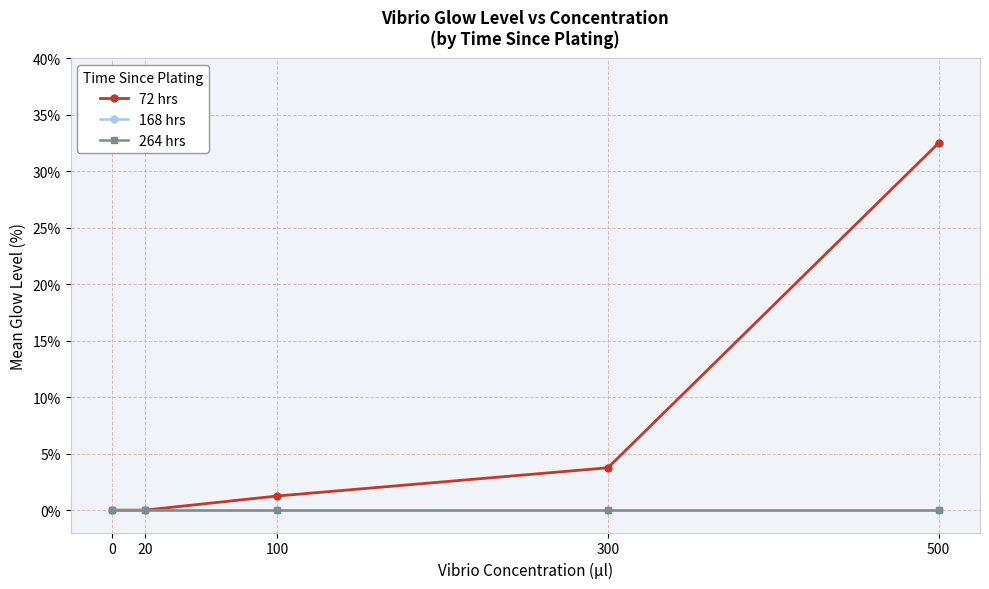

What is the difference between the highest and lowest values at 100?

1.2